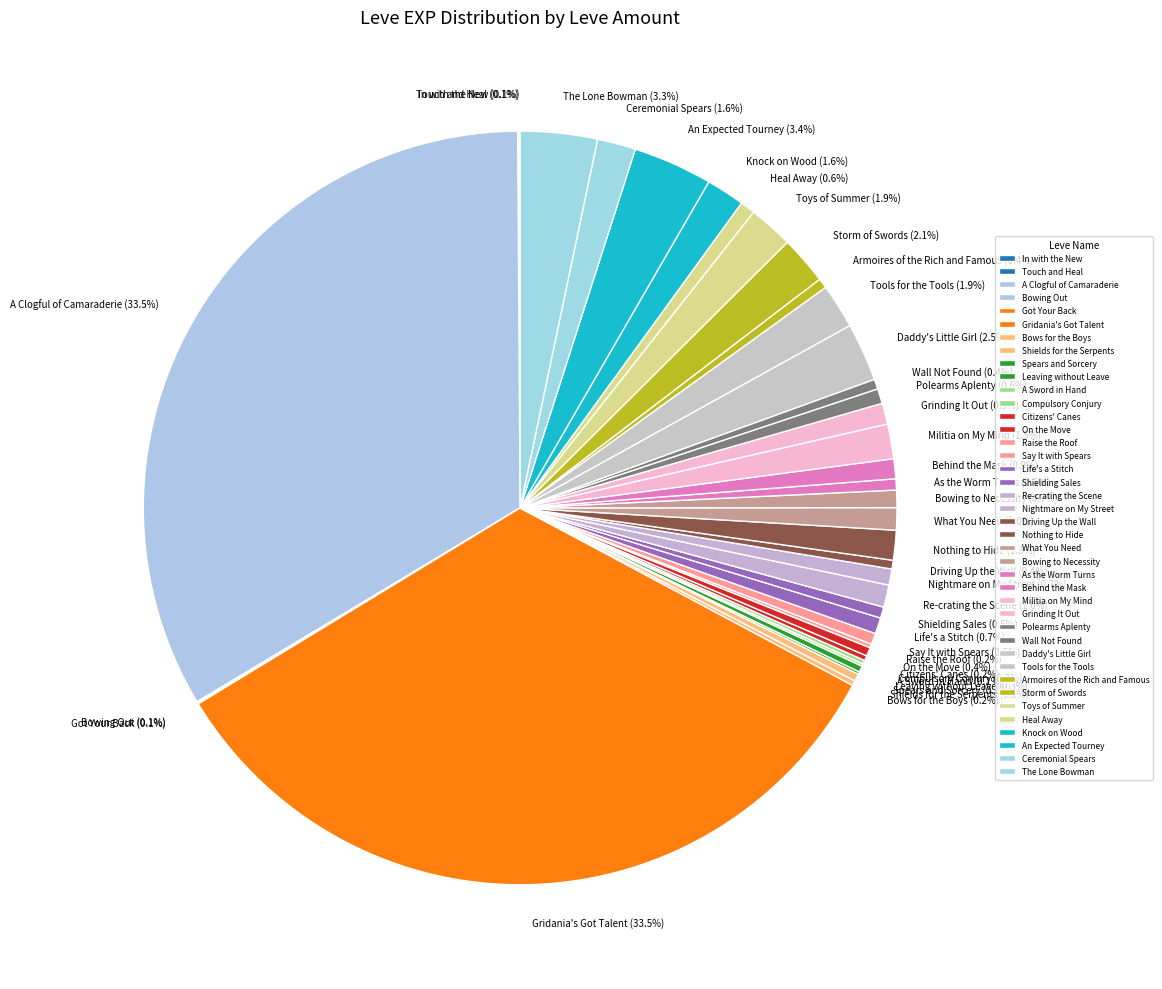

To the nearest percent, what percentage of the pie is Behind the Mask?

1%